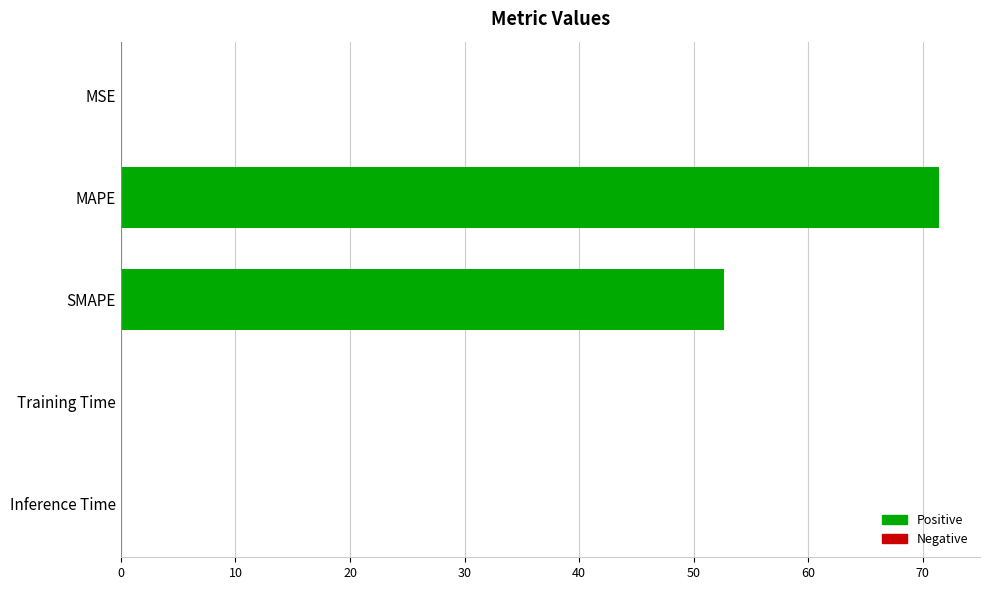

What is the greatest value displayed?

71.4